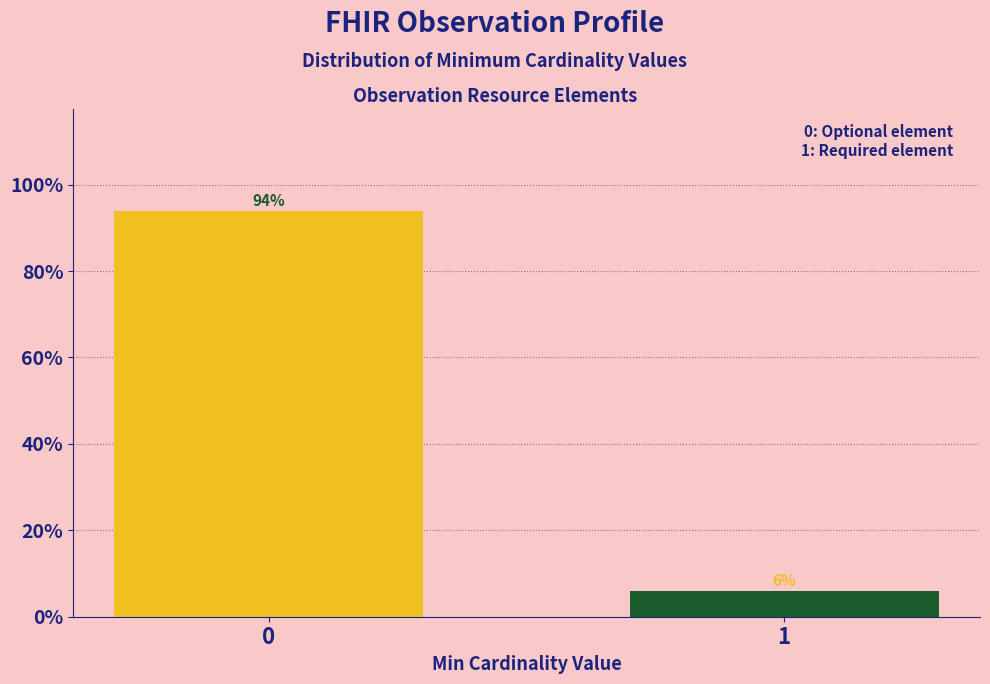

Reading right to left, transcribe all the data shown in this chart.

1=6	0=94